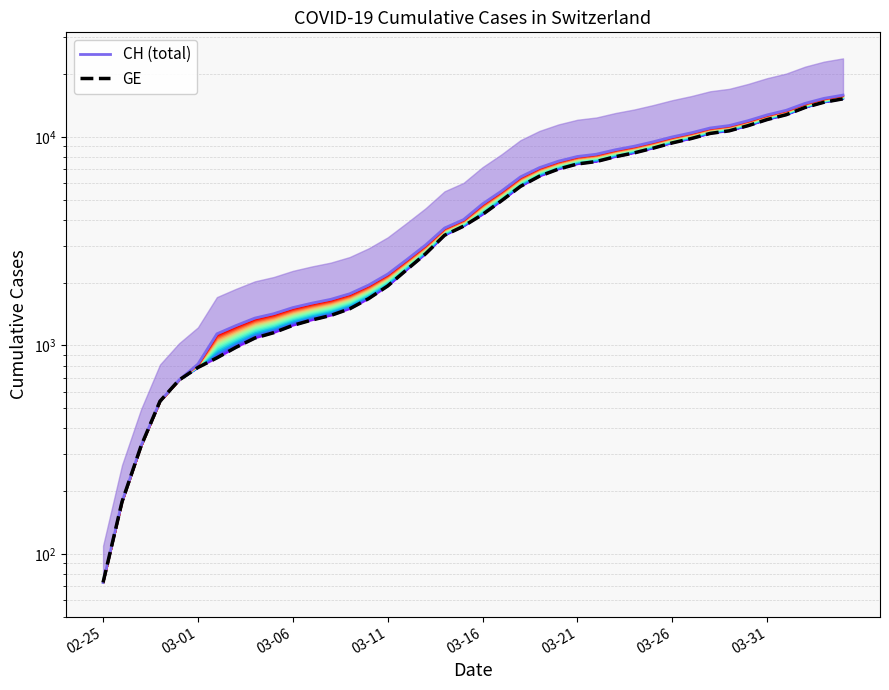

Count the number of categories in the chart.

40